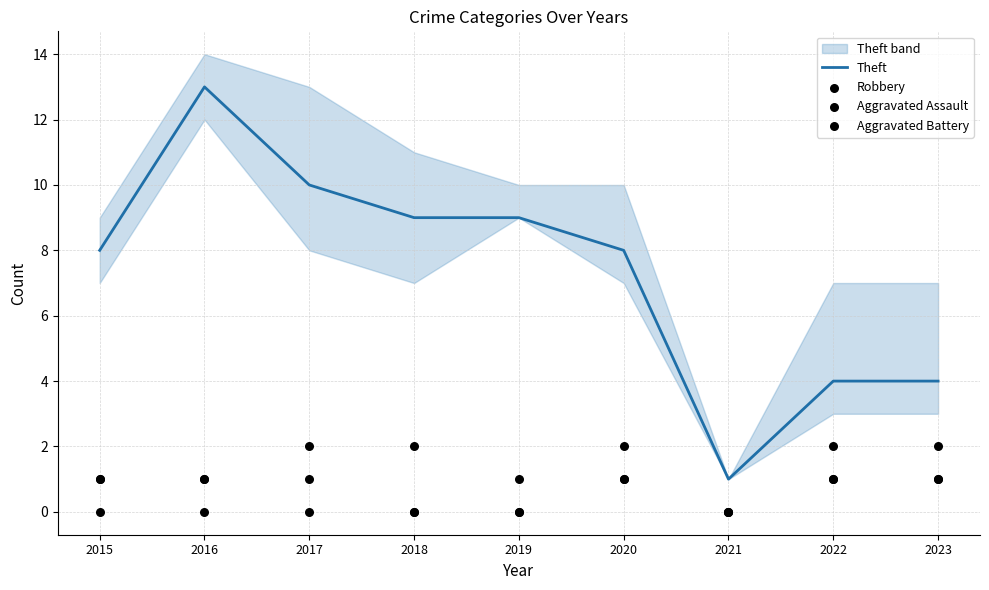

Is the value of Aggravated Battery at 2016 greater than the value of Theft at 2023?

No